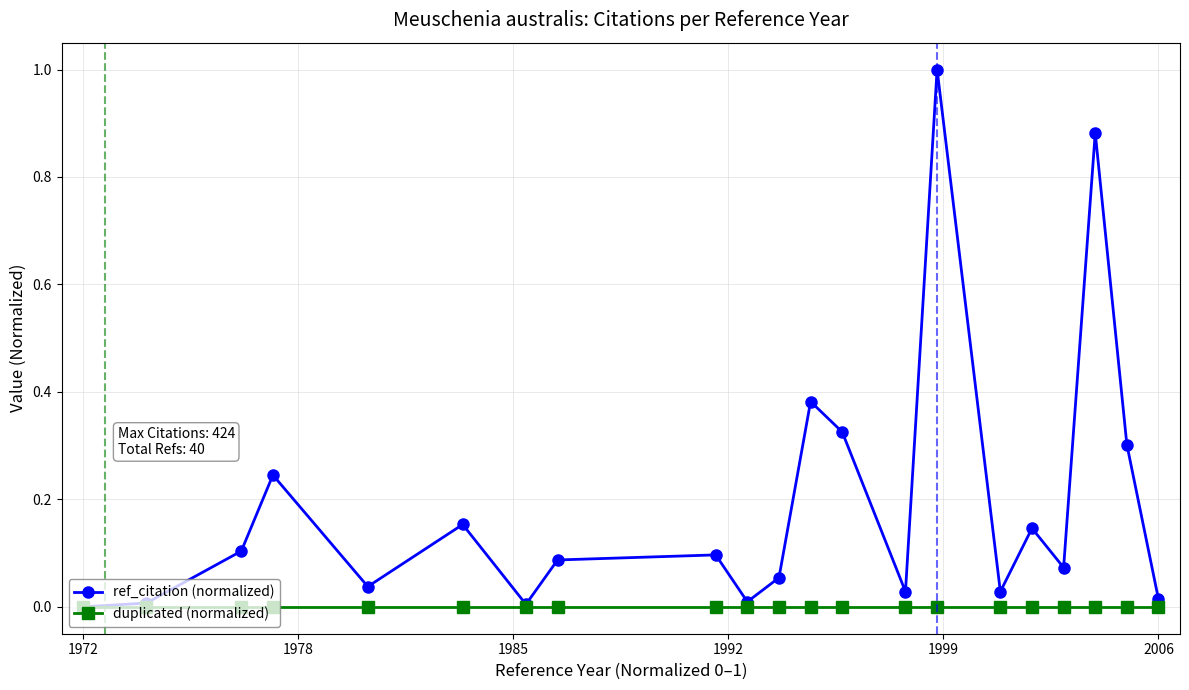

What is the greatest value displayed?

1.0